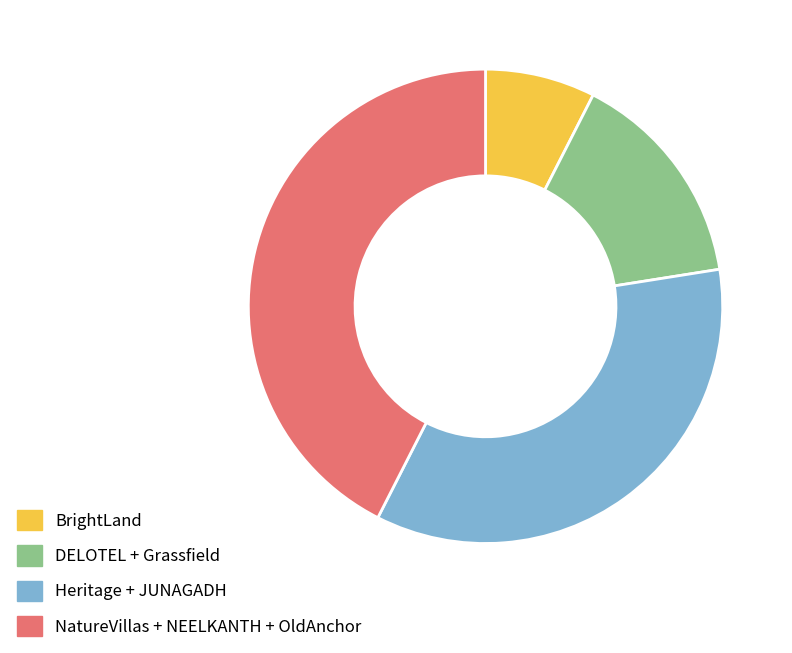

Rank the categories by value from lowest to highest.

BrightLand, DELOTEL + Grassfield, Heritage + JUNAGADH, NatureVillas + NEELKANTH + OldAnchor